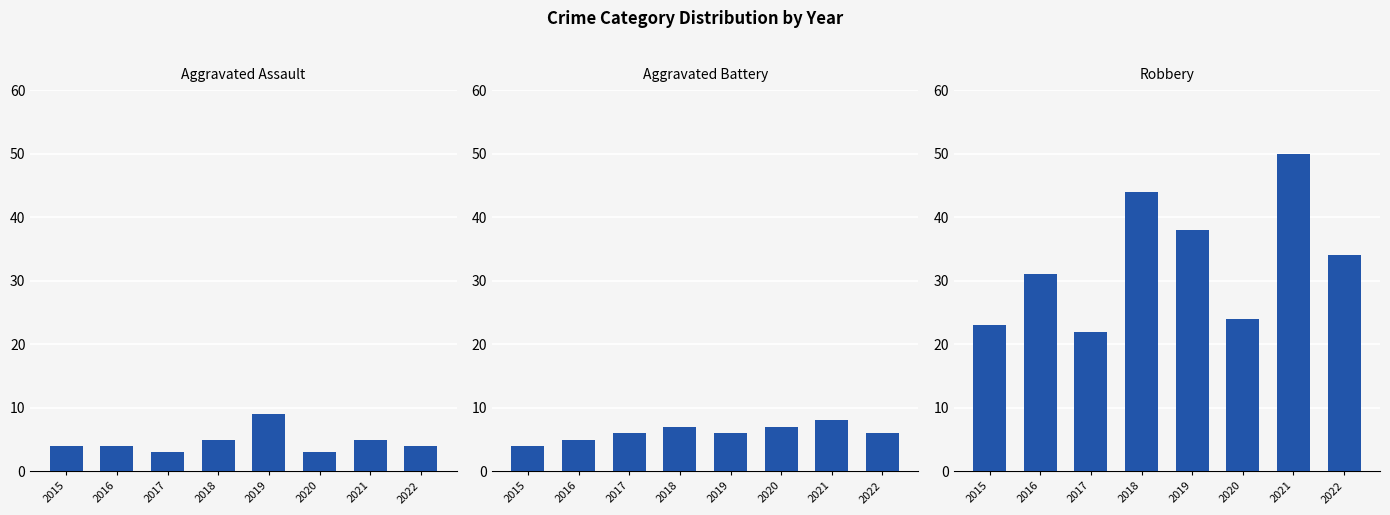

How many bars are there in total?

24